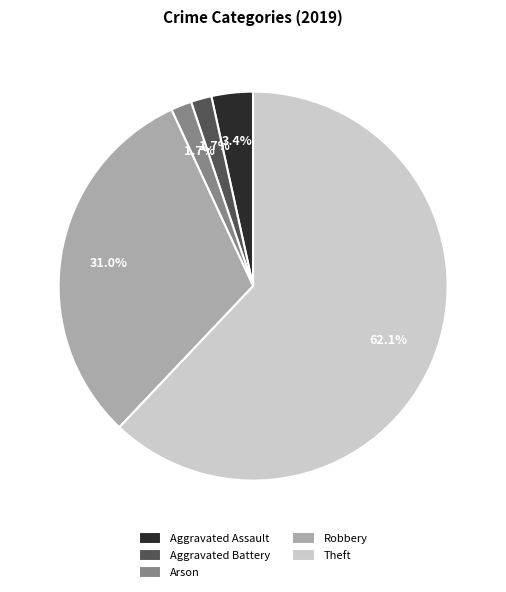

Do Aggravated Battery and Theft together represent more than half of the pie?

Yes